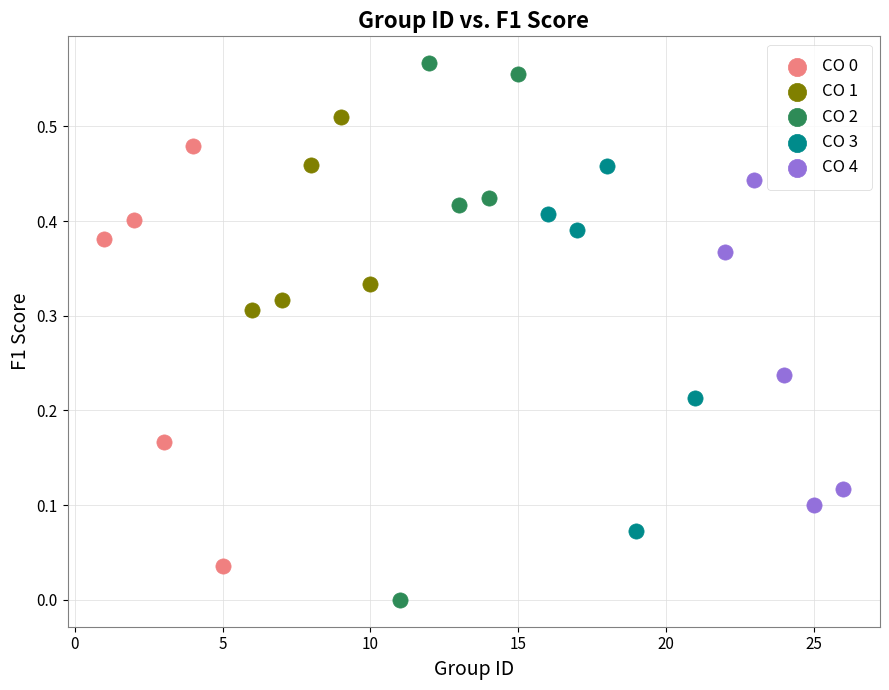

Which series reaches the maximum Y coordinate?

CO 2